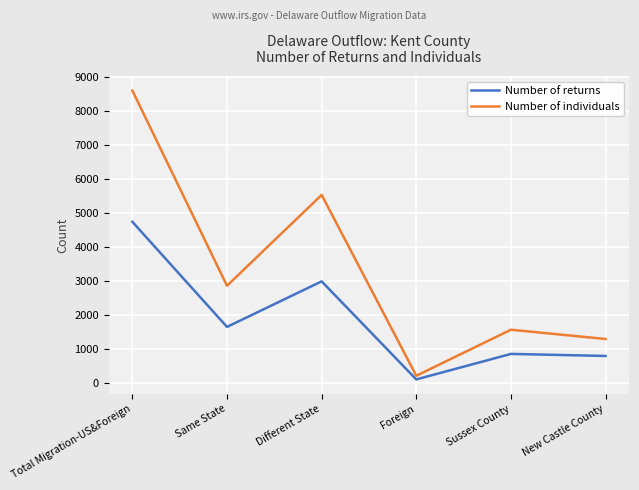

True or false: Number of individuals and Number of returns cross at least once.

False